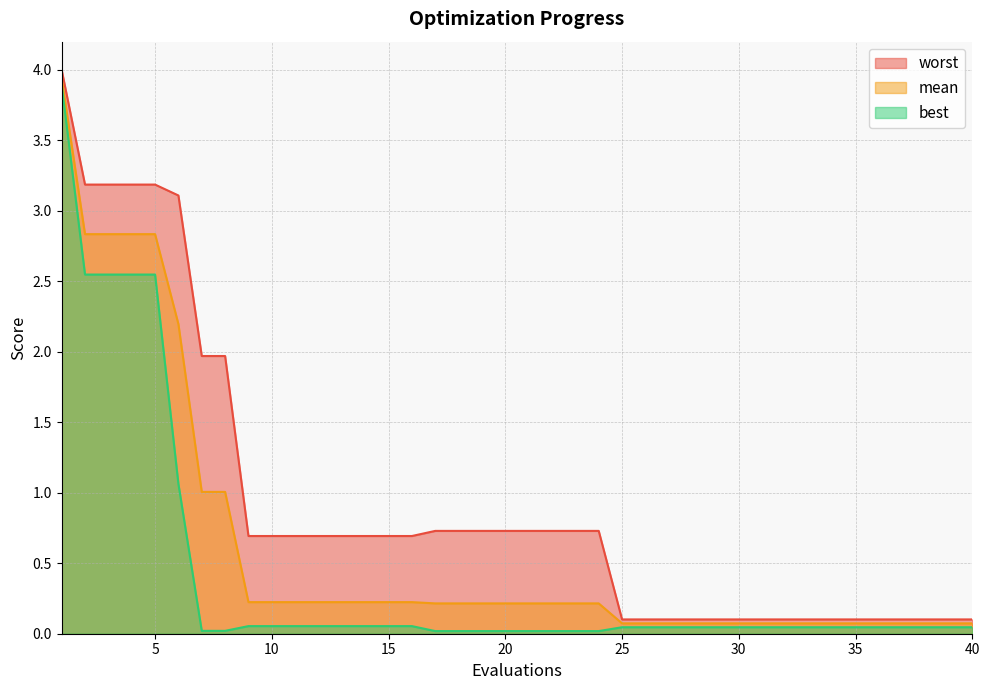

The value of best at 13 is 0.1. True or false?

False